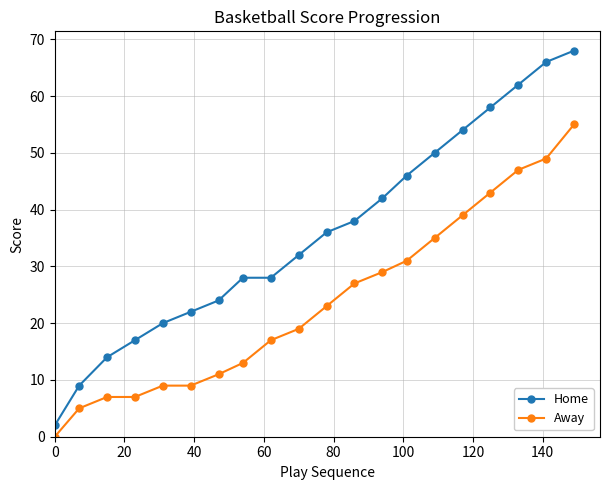

How many data points in Away are less than 23?

10